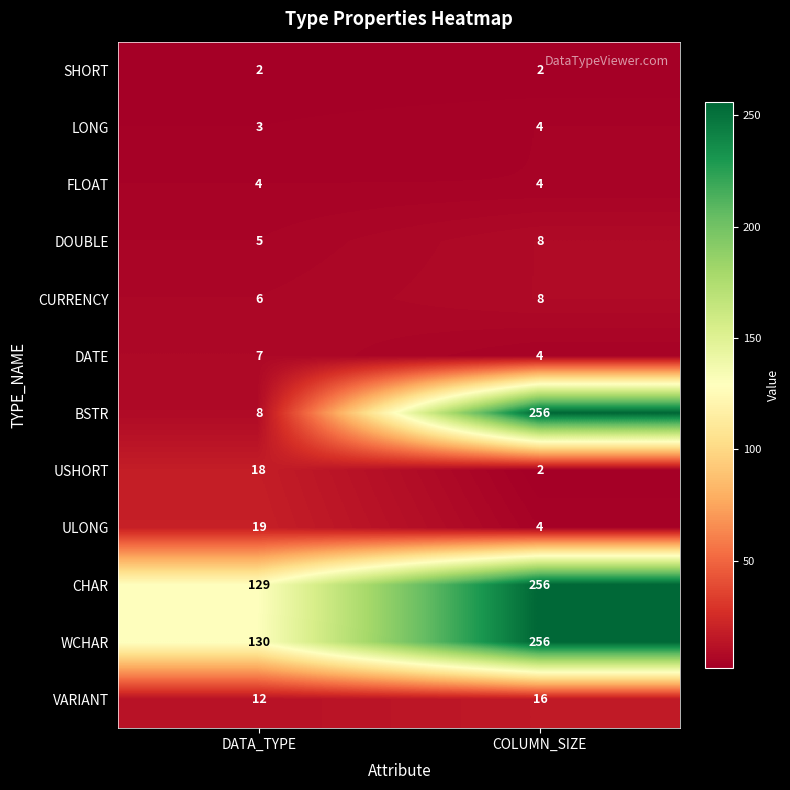

What is the sum of the BSTR values at COLUMN_SIZE and DATA_TYPE?

264